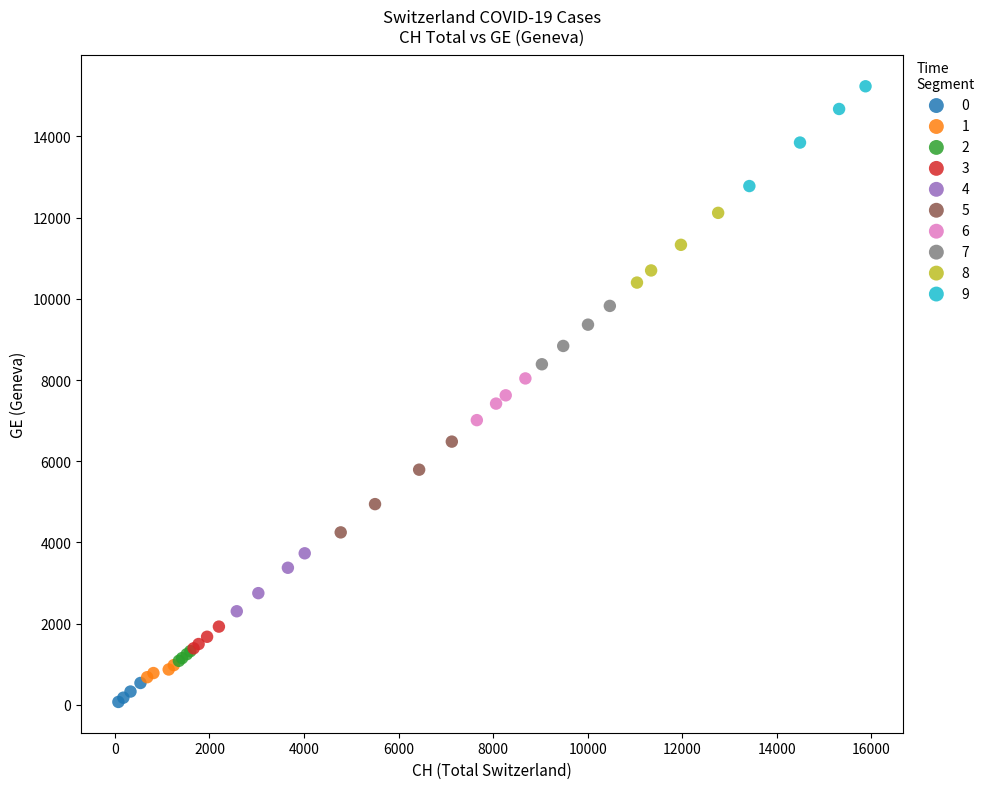

Which series has the widest spread of Y values?

9